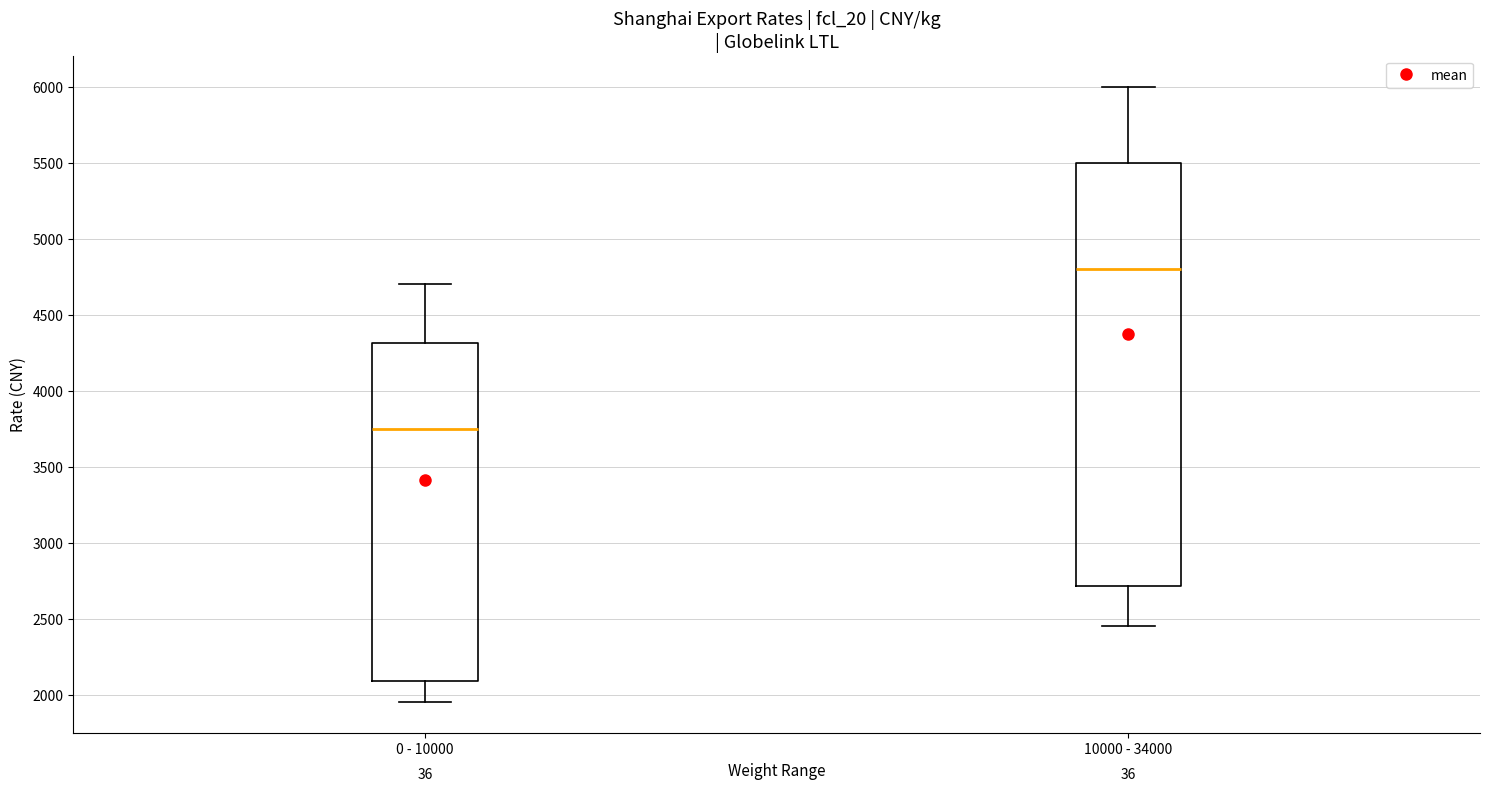

Reading left to right, transcribe this box plot: for each box, give where its median line is, the range the box spans, and where its two whiskers end, as read against the y-axis. The values are not printed on the chart, so give them approximately, as read against the axis.

0 - 10000: median 3750, box 2100 to 4300, whiskers 1950 to 4700
10000 - 34000: median 4800, box 2700 to 5500, whiskers 2450 to 6000